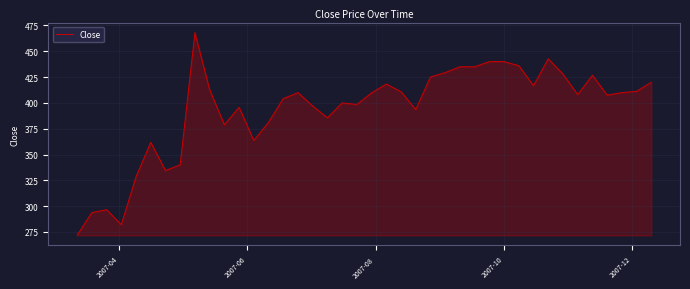

What is the difference between the maximum and minimum values?

196.2